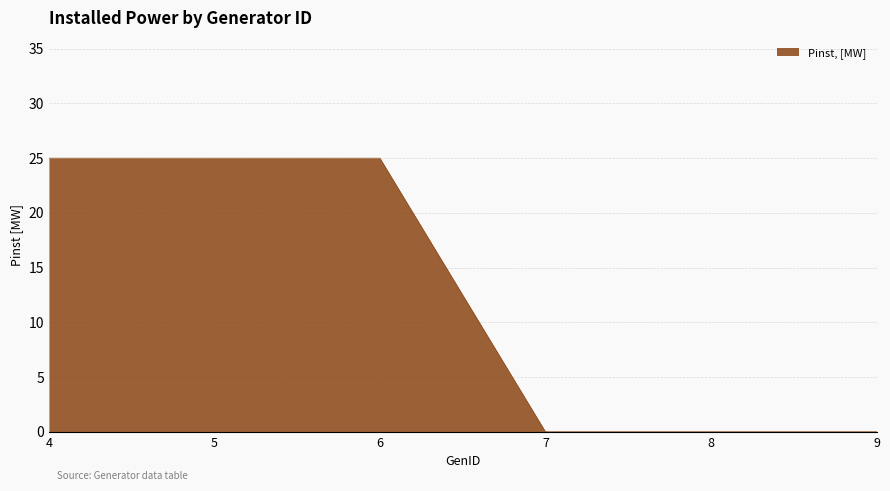

How many values are between 0 and 25?

6